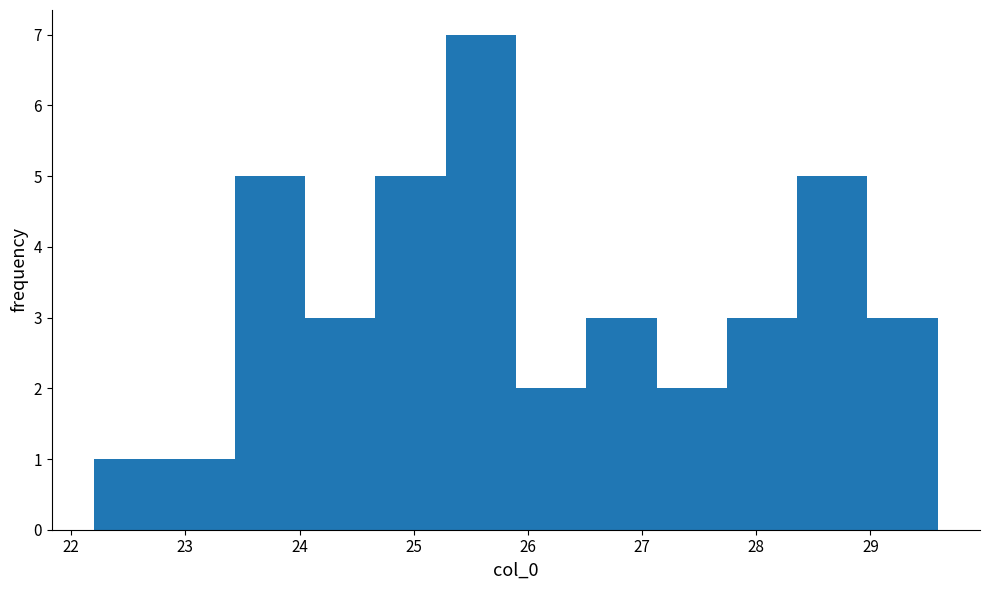

Over which range of the x-axis is the bar tallest?

25.3 to 25.9